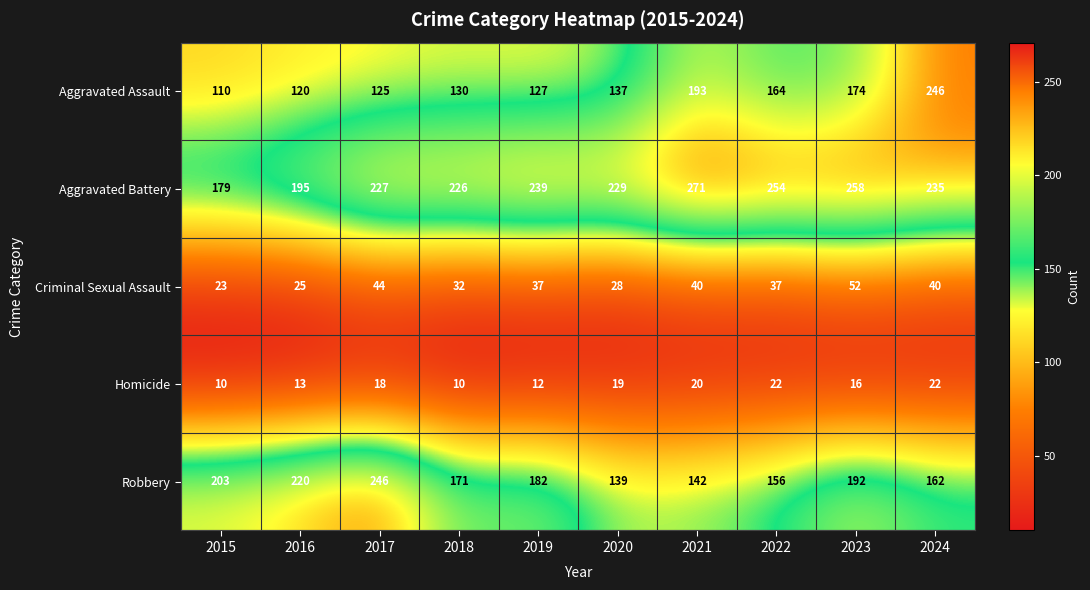

The Aggravated Battery series shows 327 at 2024. True or false?

False